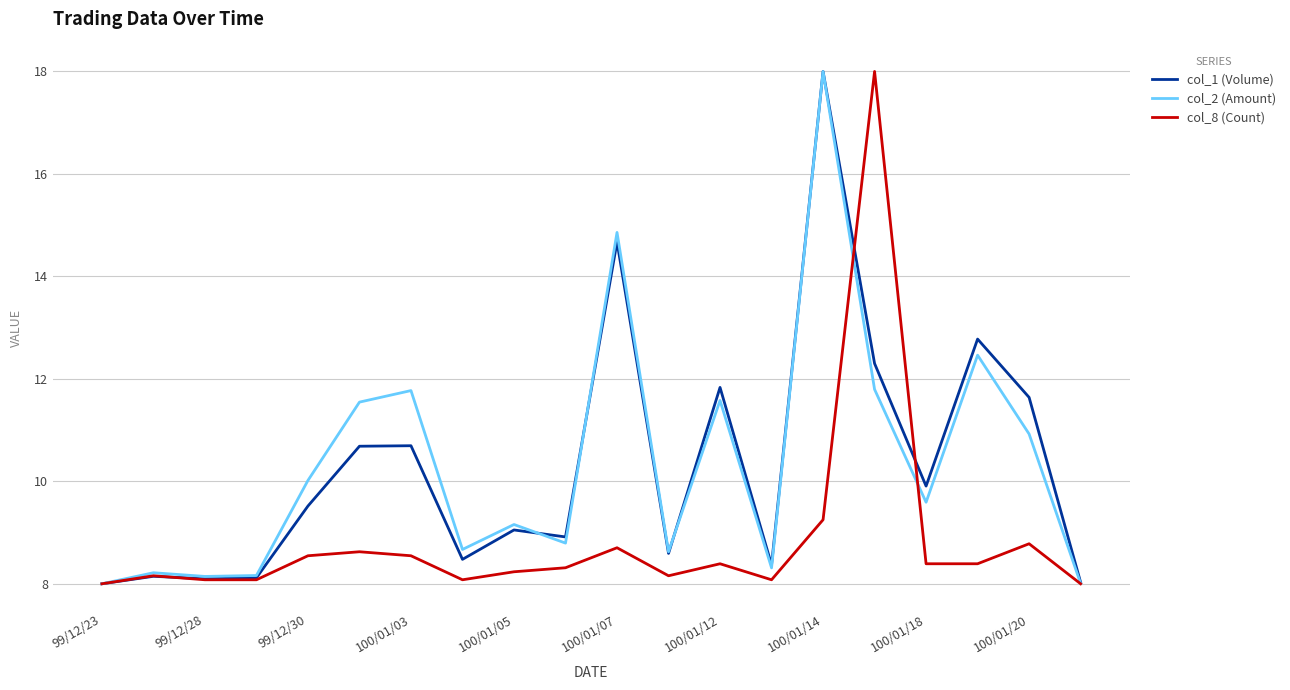

What is the minimum value shown in the chart?

8.0